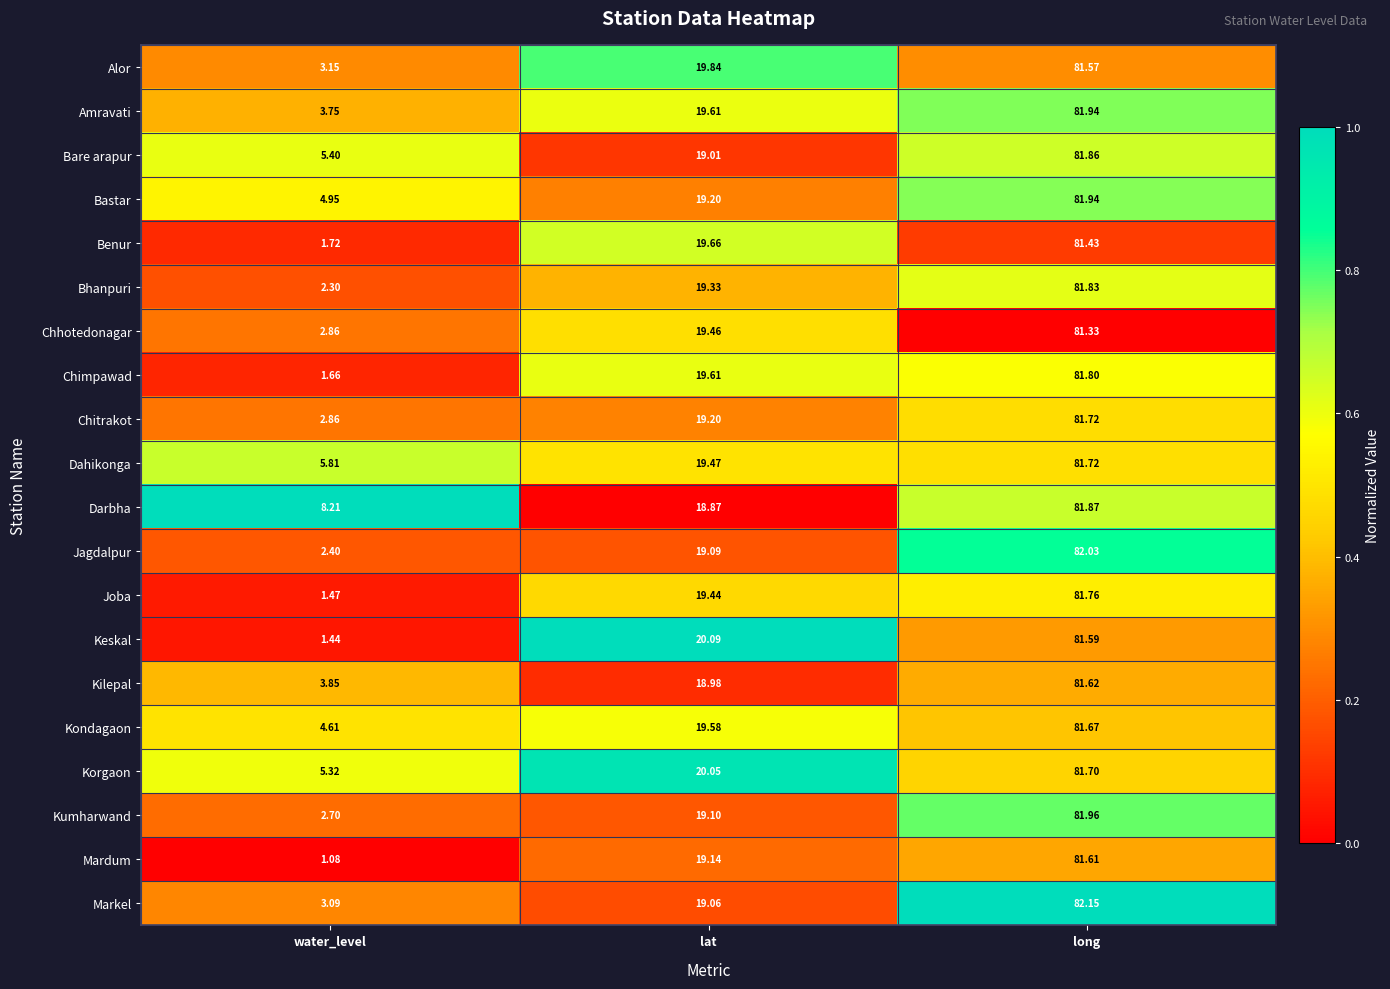

Is the value of Chhotedonagar at water_level greater than the value of Joba at long?

No